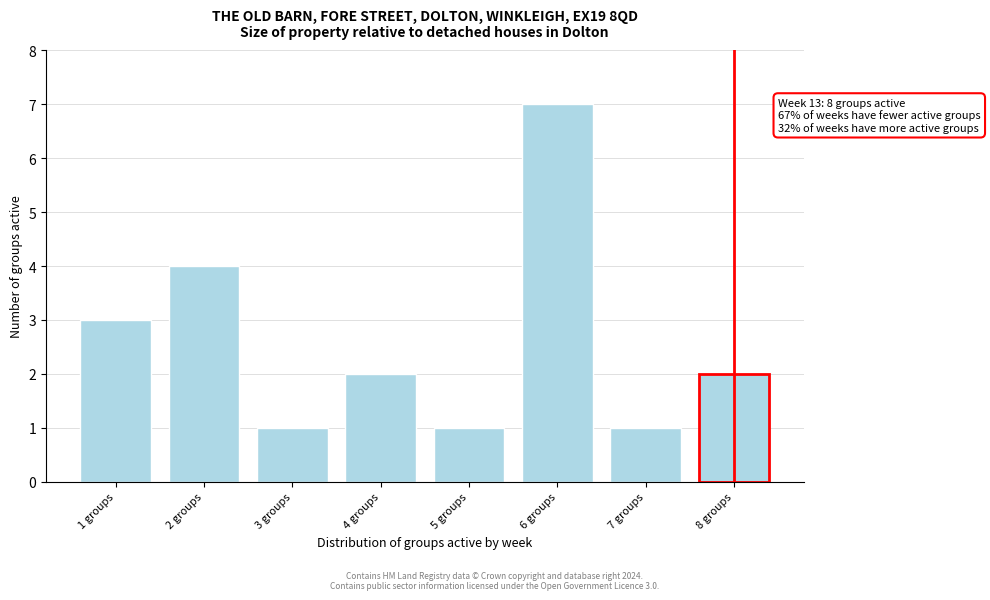

Reading left to right, list all the values displayed in this chart.

3	4	1	2	1	7	1	2